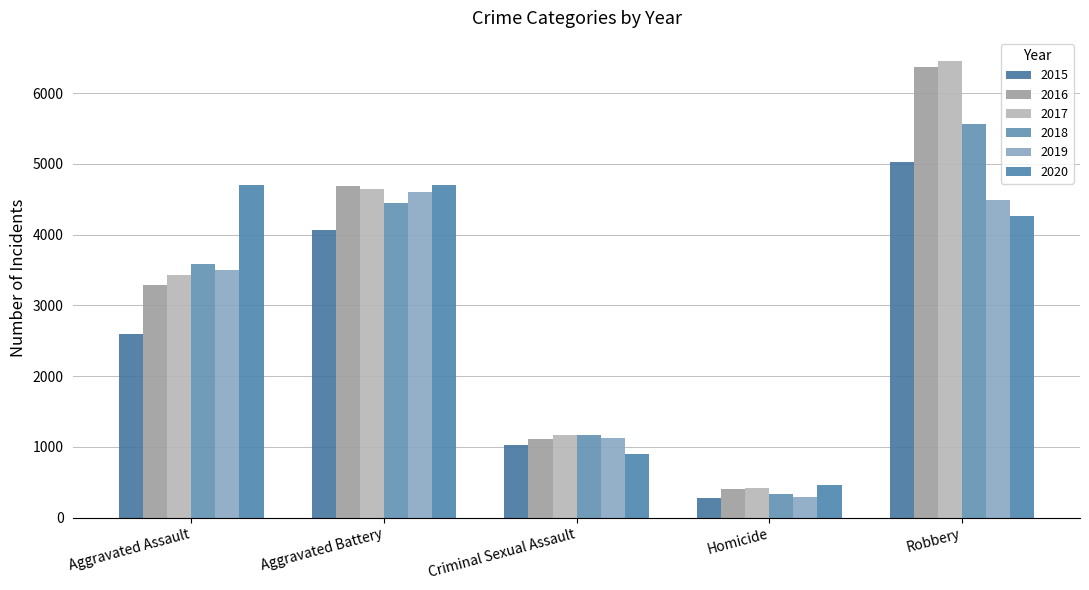

What are all the series names shown in the legend?

2015, 2016, 2017, 2018, 2019, 2020